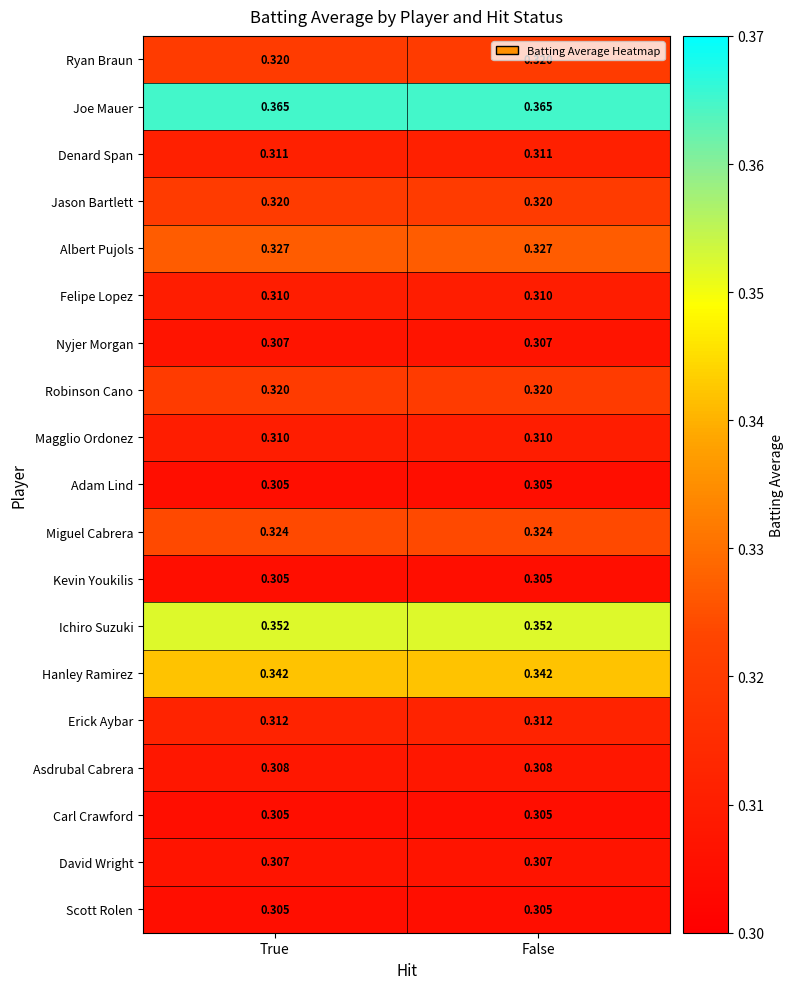

What is the total value across all series at False?

6.1